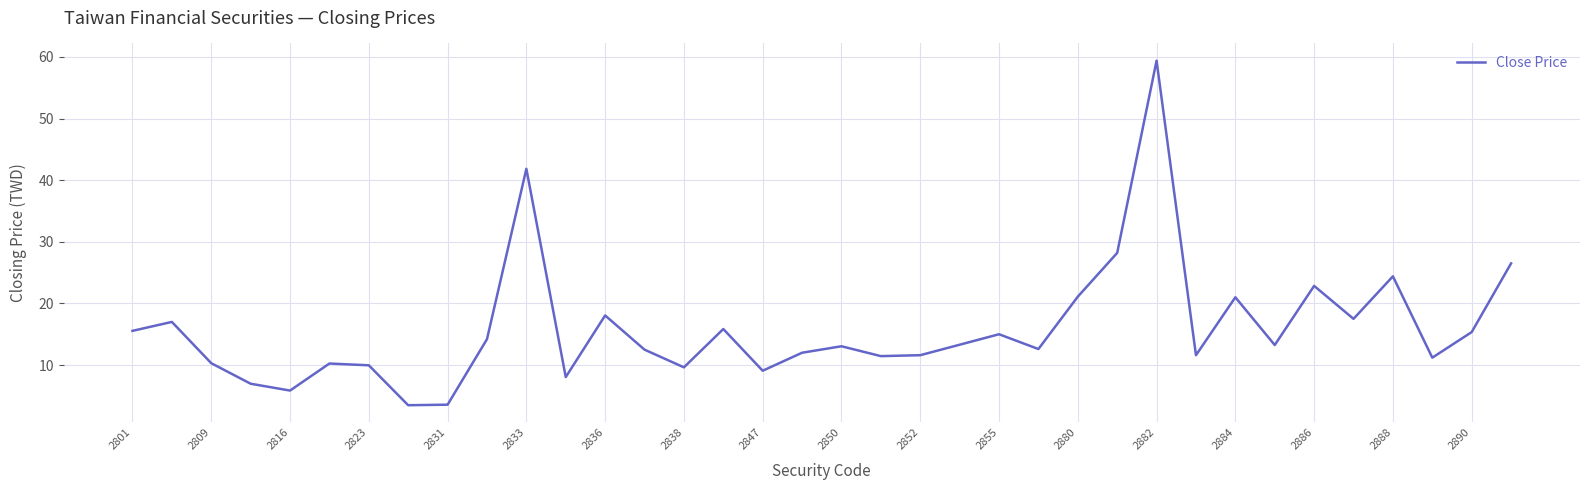

What is the smallest value displayed?

3.5